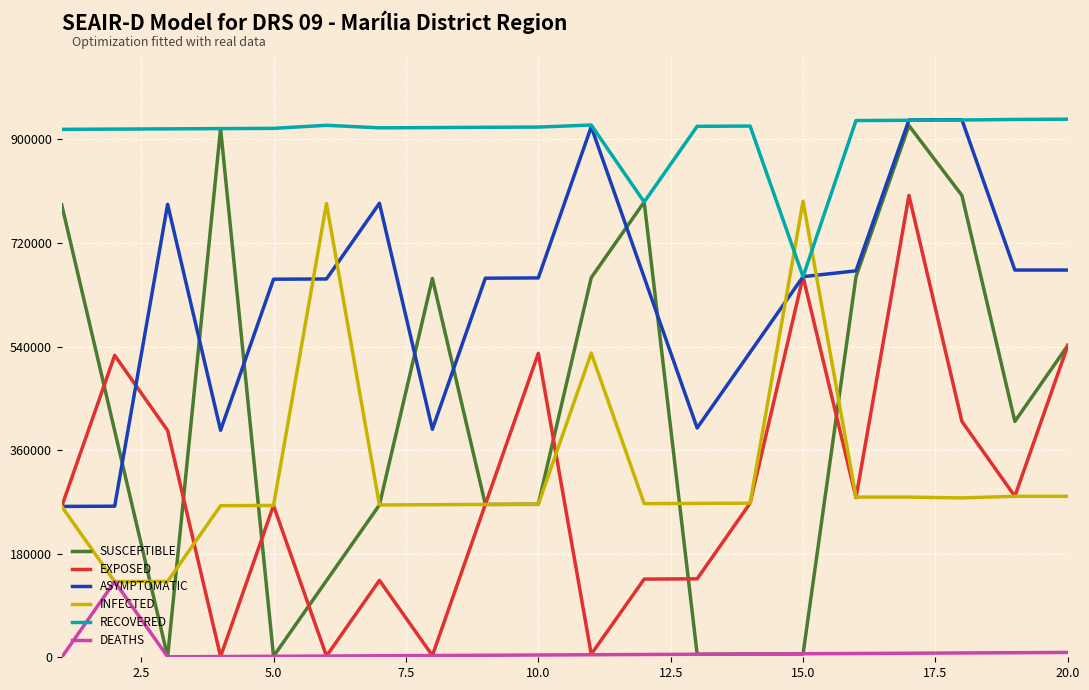

Reading left to right, transcribe all the data shown in this chart.

SUSCEPTIBLE: 4369.1	2186.8	4.7	5104.4	9.4	740.0	1470.8	3657.7	1475.7	1478.2	3665.2	4395.8	29.2	31.6	31.6	3674.9	5133.7	4459.3	2277.2	3010.6
EXPOSED: 1456.4	2915.0	2189.3	7.2	1465.8	11.8	742.6	16.8	1475.7	2934.6	29.2	755.0	757.4	1487.9	3674.9	1541.3	4459.3	2277.2	1554.2	3010.6
ASYMPTOMATIC: 1456.4	1458.7	4373.8	2191.7	3650.4	3652.7	4383.5	2201.3	3660.2	3662.8	5121.6	3667.7	2213.8	2944.3	3674.9	3731.1	5187.4	5189.9	3738.8	3738.8
INFECTED: 1456.4	730.5	733.0	1463.5	1465.8	4380.9	1470.8	1473.2	1475.7	1475.7	2937.1	1483.2	1485.6	1487.9	4403.1	1546.6	1546.6	1538.8	1554.2	1554.2
RECOVERED: 5097.3	5099.6	5102.0	5104.4	5106.8	5136.4	5111.7	5114.1	5117.1	5119.2	5139.0	4395.8	5126.6	5128.9	3674.9	5182.1	5184.8	5187.4	5192.6	5195.3
DEATHS: 0.1	730.5	4.8	7.2	9.5	11.8	14.5	16.8	19.4	21.9	24.4	26.8	29.2	31.6	34.1	36.5	39.1	41.7	44.2	46.8